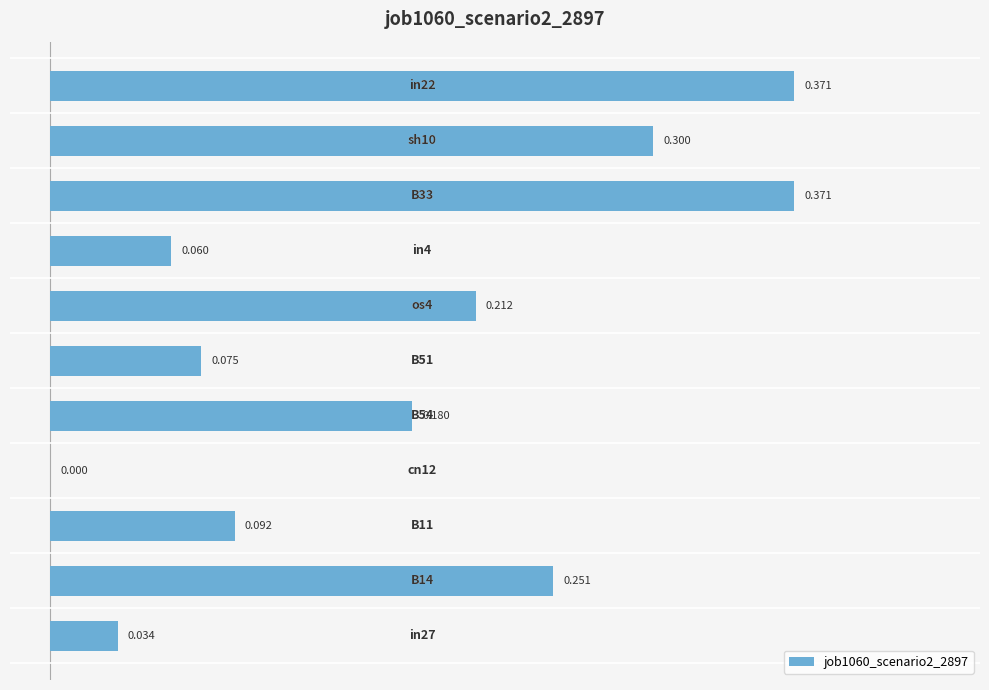

How many positive values are there?

10